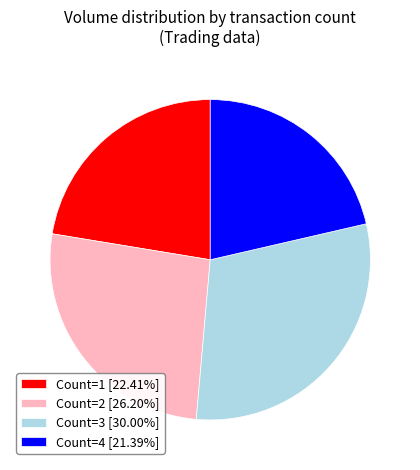

Is Count=2 [26.20%] the majority of the pie?

No